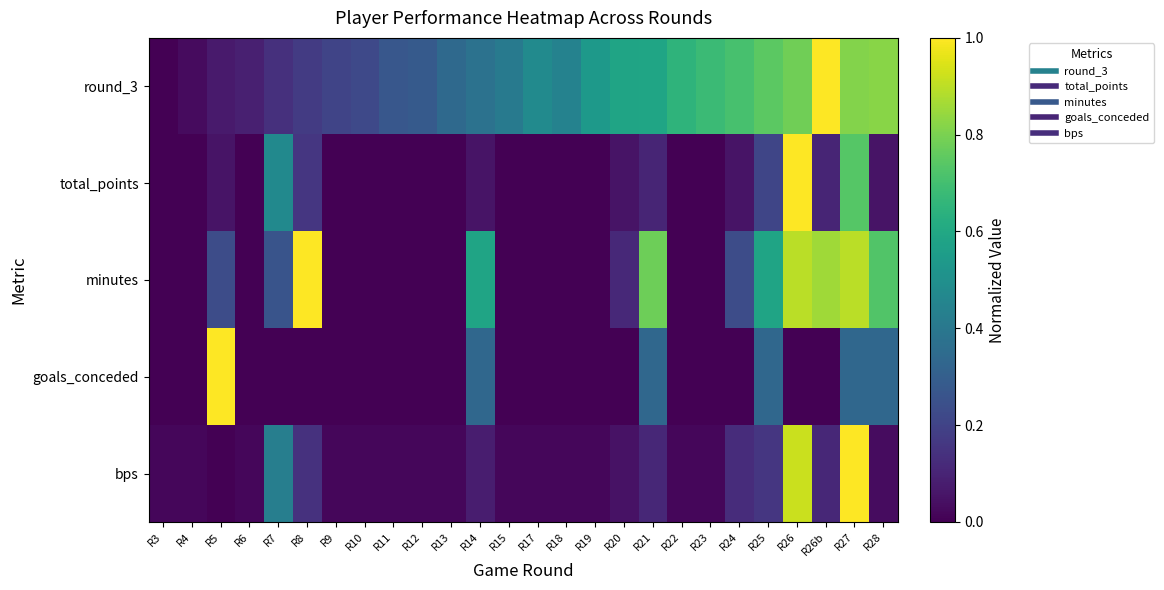

Which series changed the most between R6 and R7?

total_points